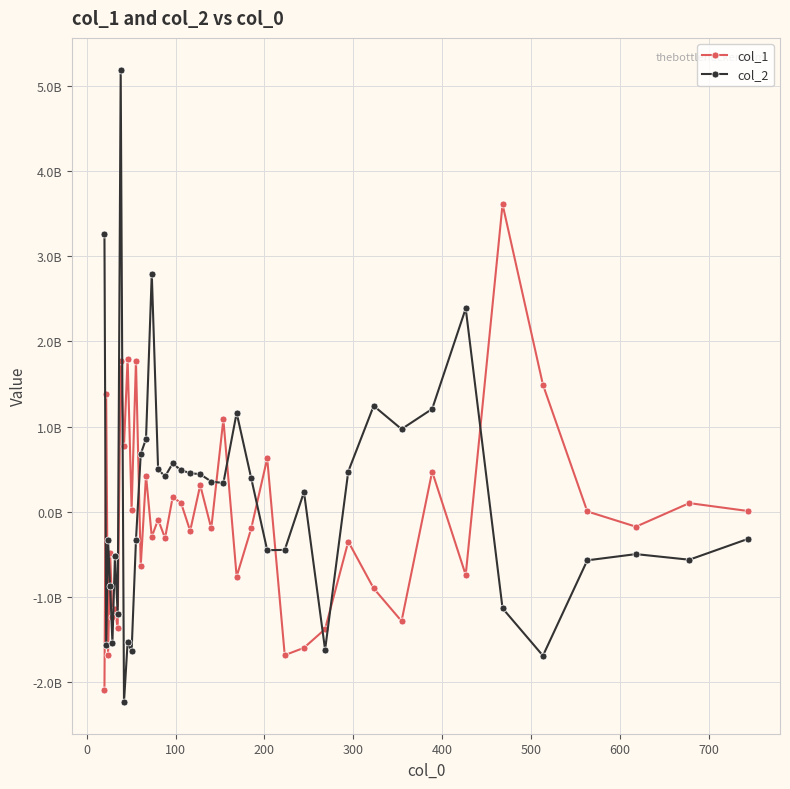

What is the smallest value displayed?

-2239421157.8